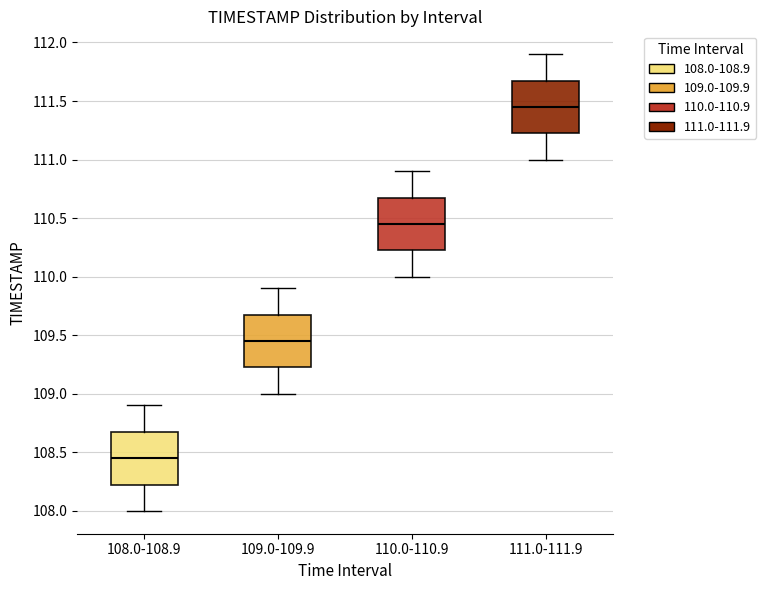

Reading left to right, transcribe this box plot: for each box, give where its median line is, the range the box spans, and where its two whiskers end, as read against the y-axis. The values are not printed on the chart, so give them approximately, as read against the axis.

108.0-108.9: median 108.45, box 108.25 to 108.70, whiskers 108.00 to 108.90
109.0-109.9: median 109.45, box 109.25 to 109.70, whiskers 109.00 to 109.90
110.0-110.9: median 110.45, box 110.25 to 110.70, whiskers 110.00 to 110.90
111.0-111.9: median 111.45, box 111.25 to 111.70, whiskers 111.00 to 111.90